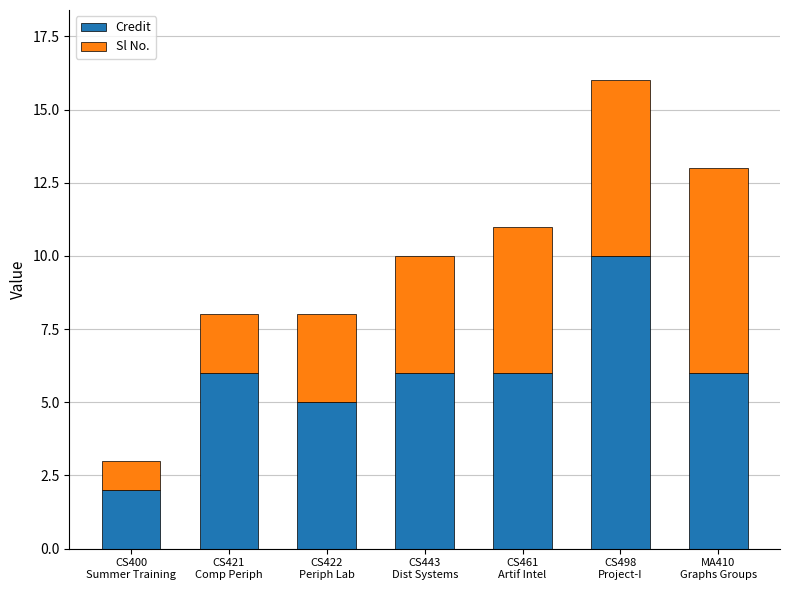

What is the highest value of the Credit series?

10